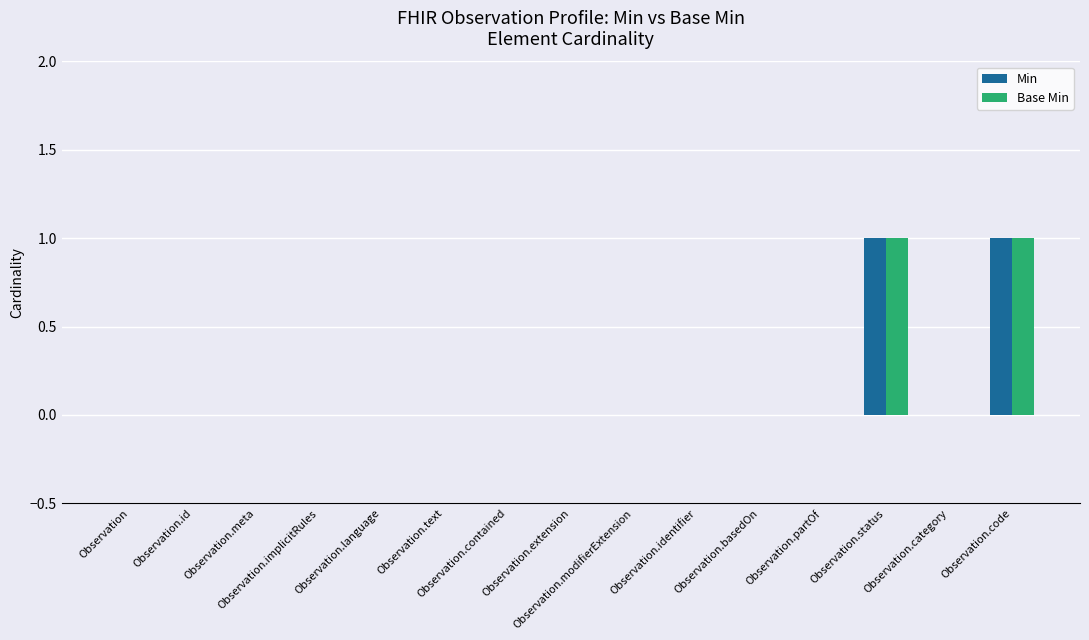

Are the bars horizontal?

No